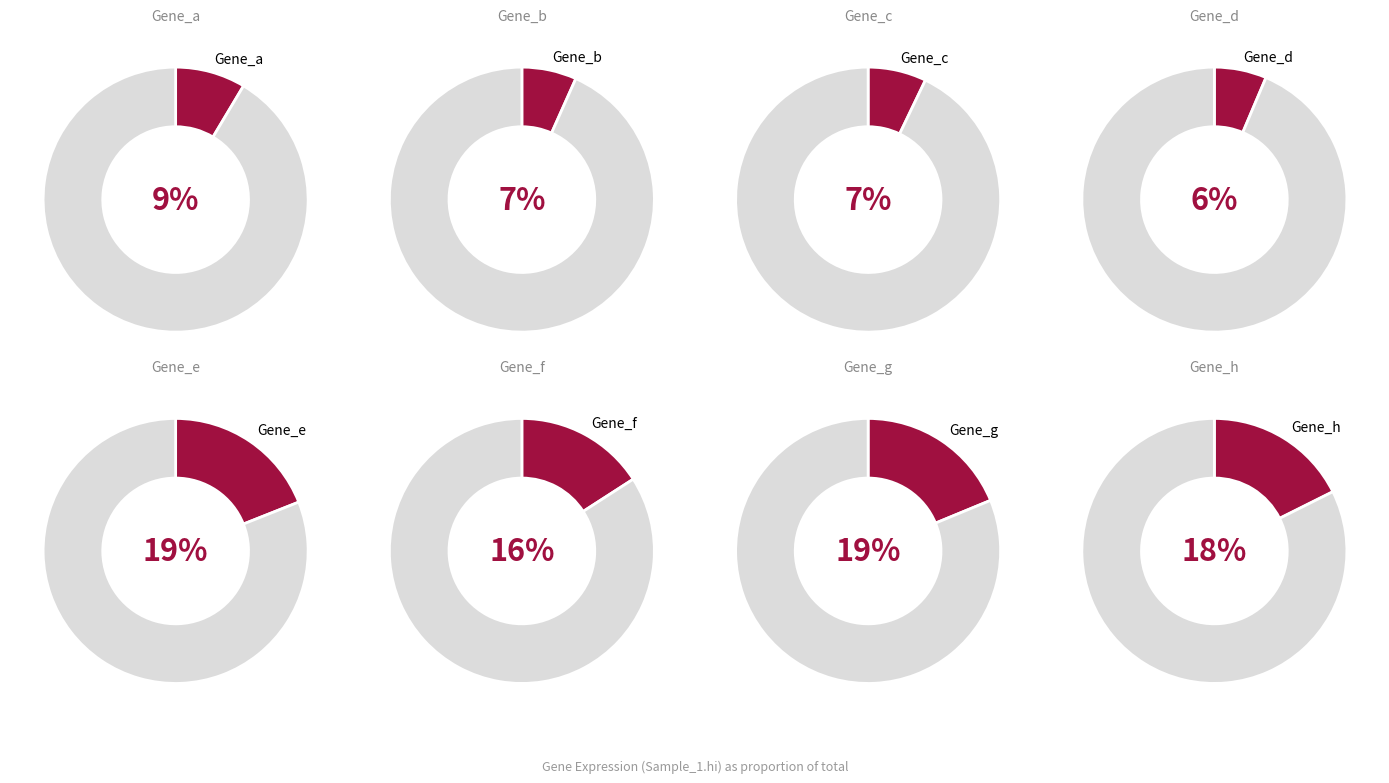

To the nearest percent, what is the combined percentage of Gene_b and Gene_e?

26%